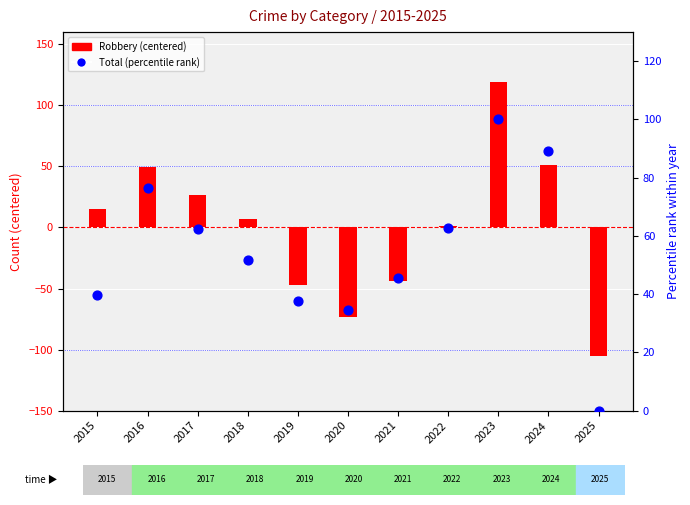

What is the total value across all series at 2022?

63.7